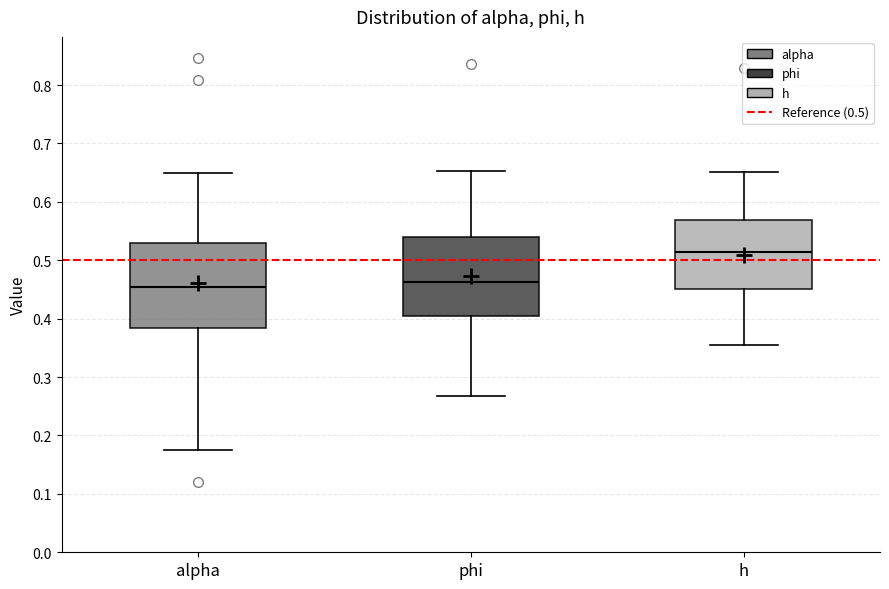

Where is the lower edge of the box for alpha on the y-axis? The values are not printed on the chart, so give them approximately, as read against the axis.

0.38